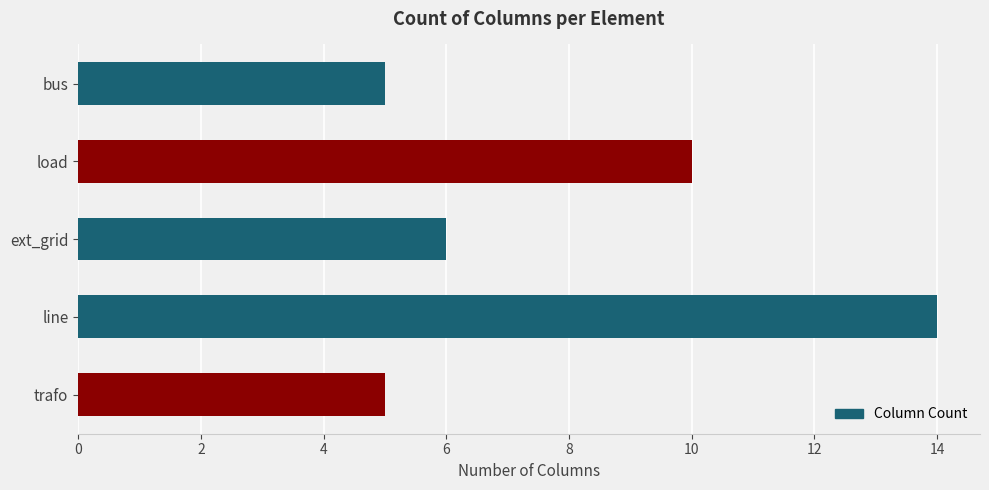

The chart shows a value of 6 at ext_grid. True or false?

True